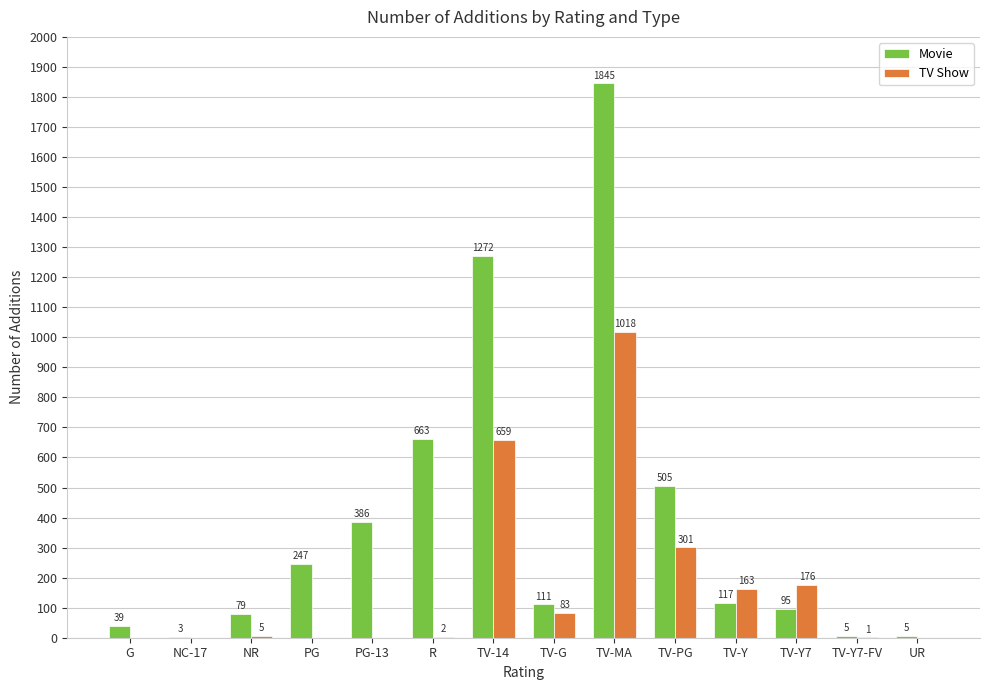

What is the total value across all series at TV-14?

1931